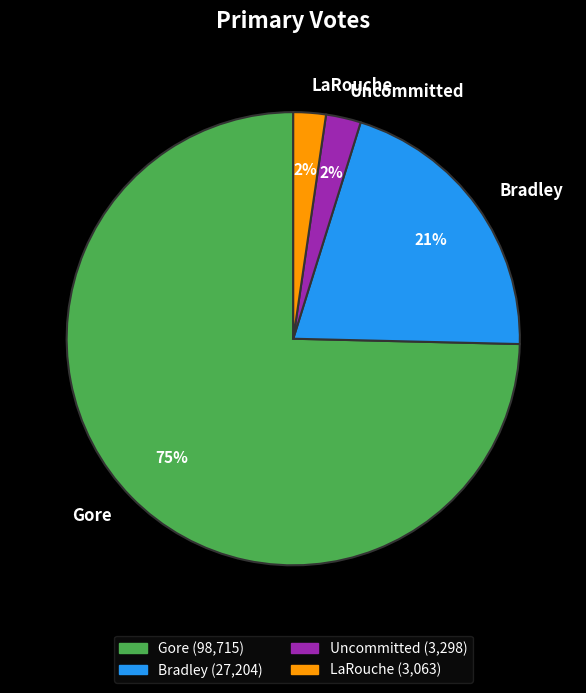

To the nearest percent, what percentage of the pie is Bradley?

21%